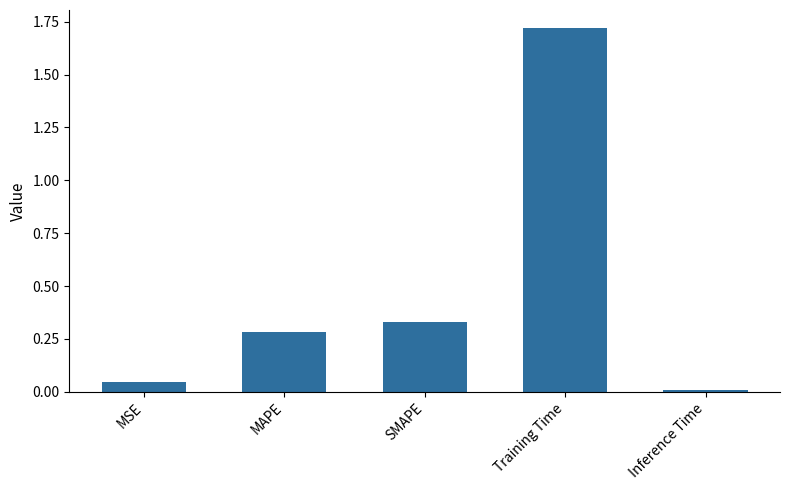

At which label is the value closest to 0?

Inference Time